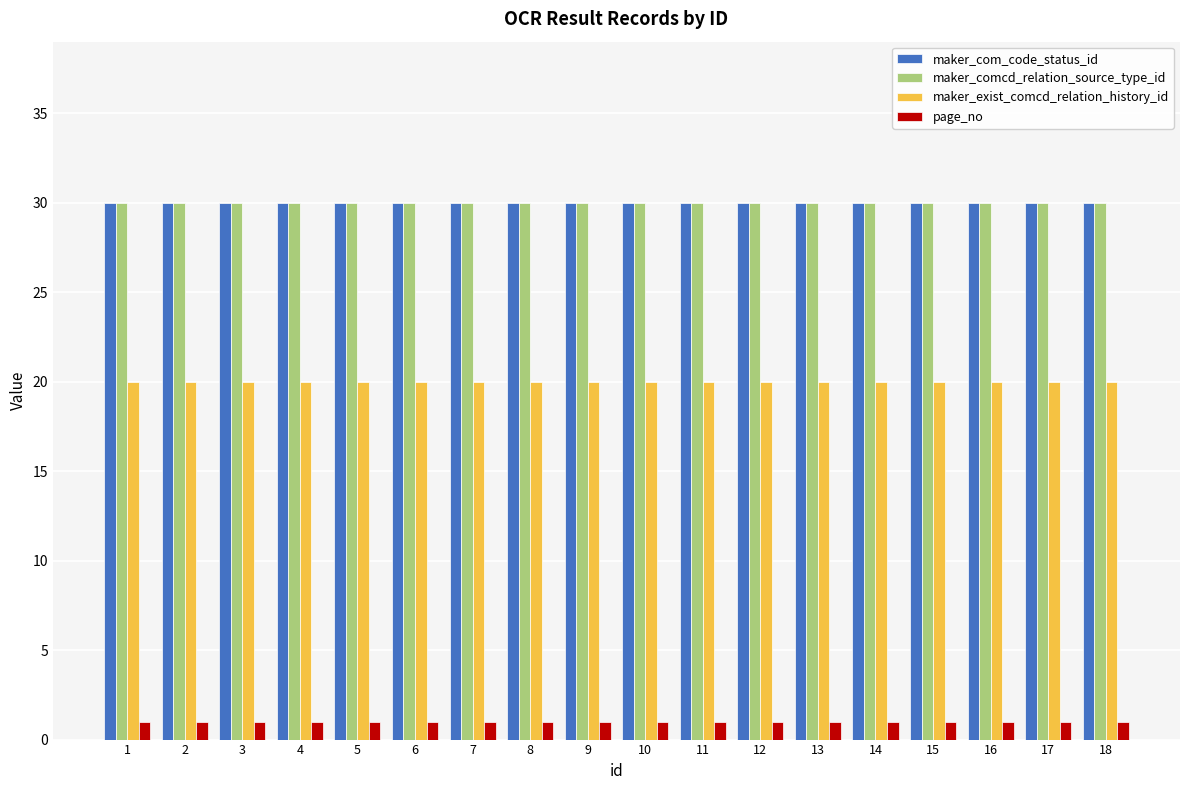

What is the total value across all series at 15?

81